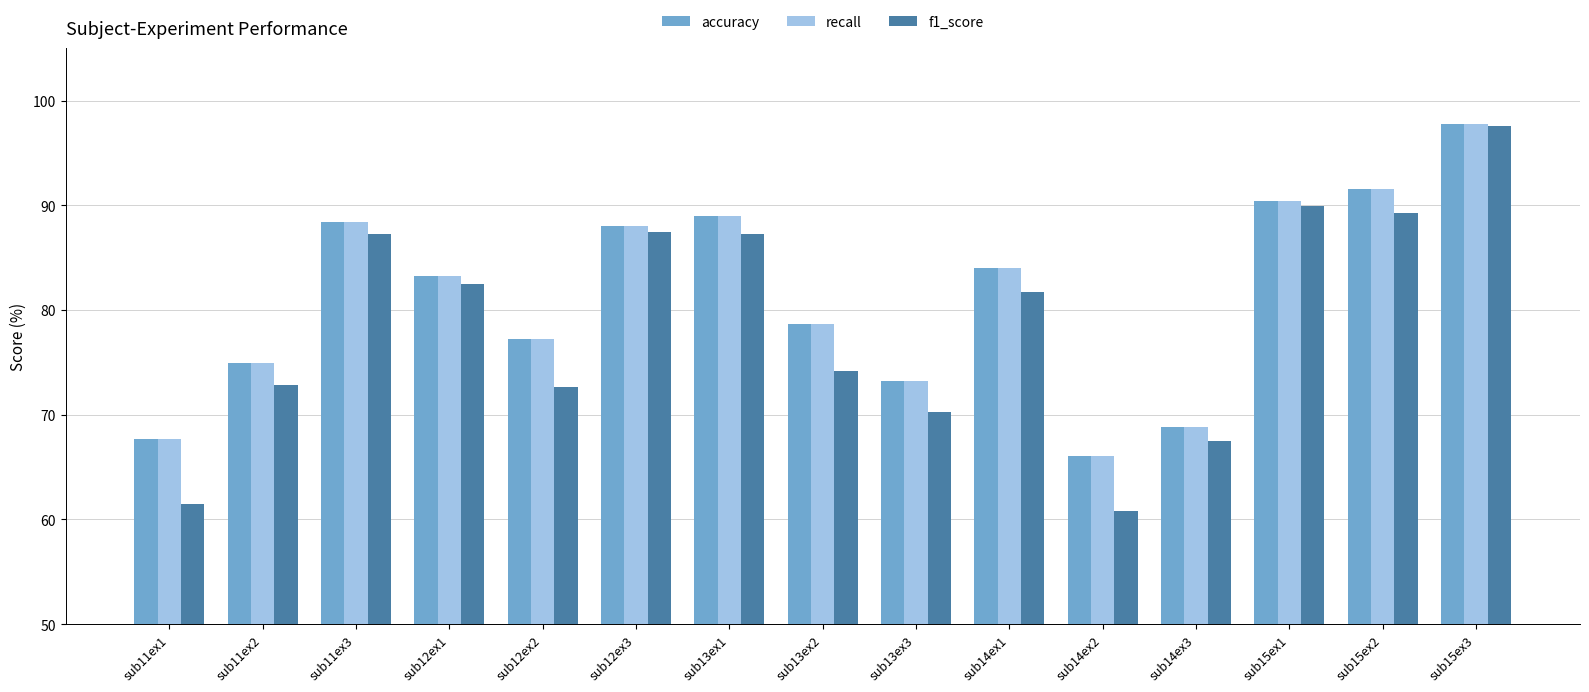

The accuracy series shows 73.2 at sub13ex3. True or false?

True